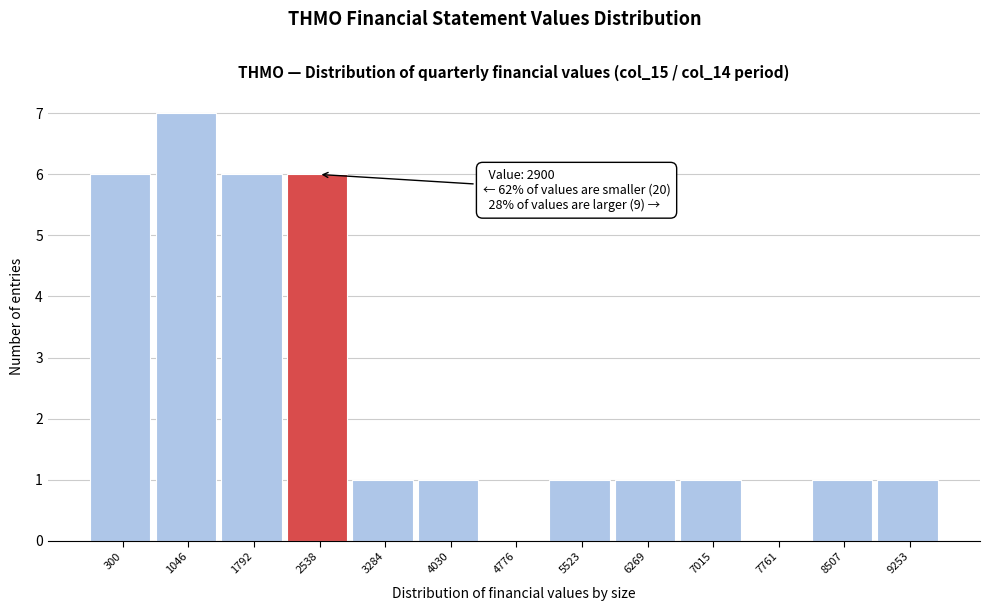

Reading left to right, what are all the values shown in this chart?

300=6	1046=7	1792=6	2538=6	3284=1	4030=1	4776=0	5523=1	6269=1	7015=1	7761=0	8507=1	9253=1